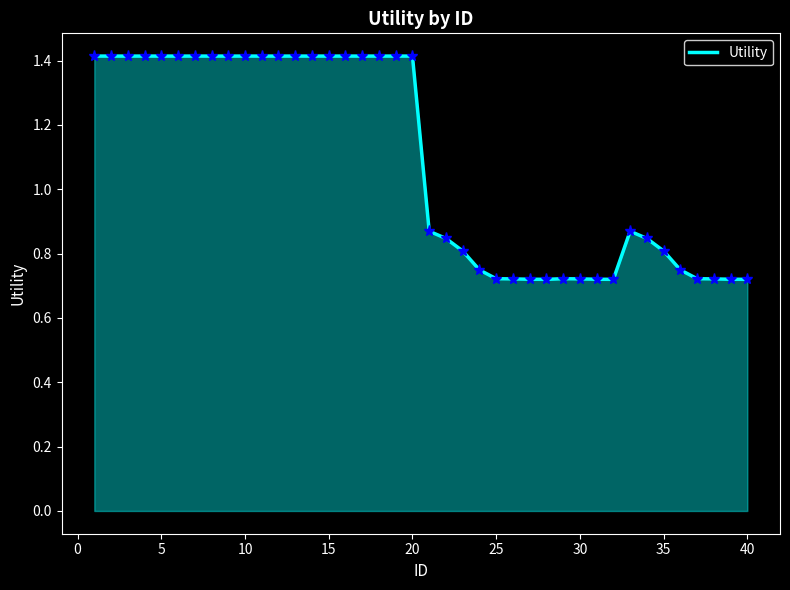

What is the greatest value displayed?

1.4